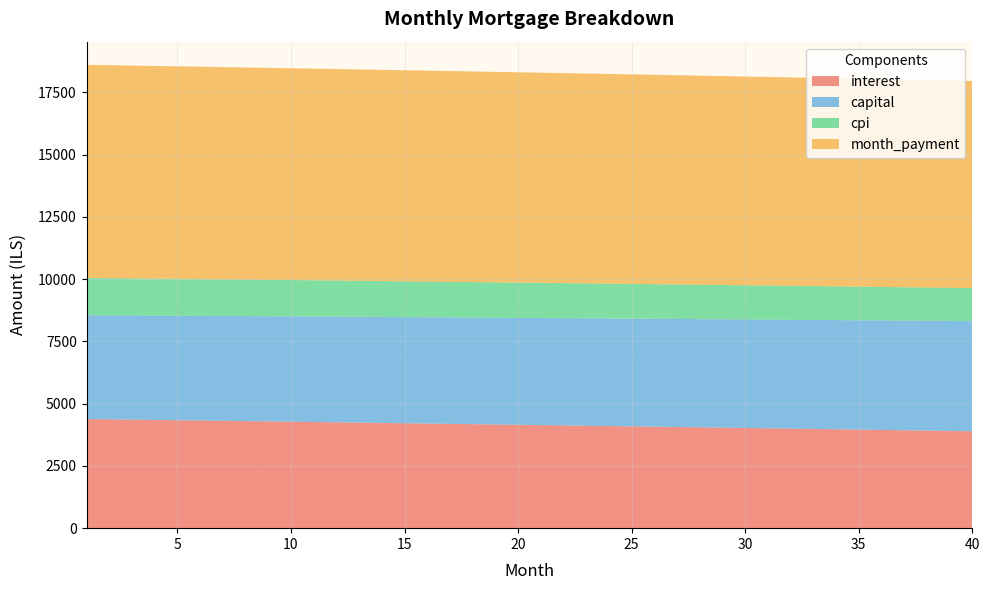

Reading right to left, transcribe all the data shown in this chart.

interest: 3890.5	3904.0	3917.4	3930.8	3944.2	3957.5	3970.7	3983.9	3997.1	4010.2	4023.3	4036.3	4049.2	4062.2	4075.0	4087.8	4100.6	4113.3	4126.0	4138.7	4151.2	4163.8	4176.3	4188.7	4201.1	4213.5	4225.8	4238.0	4250.2	4262.4	4274.5	4286.6	4298.6	4310.6	4322.6	4334.4	4346.3	4358.1	4369.9	4381.6
capital: 4424.1	4417.5	4410.9	4404.3	4397.7	4391.1	4384.5	4377.9	4371.4	4364.8	4358.3	4351.8	4345.3	4338.7	4332.3	4325.8	4319.3	4312.8	4306.4	4299.9	4293.5	4287.0	4280.6	4274.2	4267.8	4261.4	4255.0	4248.7	4242.3	4235.9	4229.6	4223.3	4216.9	4210.6	4204.3	4198.0	4191.7	4185.4	4179.2	4172.9
cpi: 1327.2	1331.9	1336.5	1341.1	1345.7	1350.3	1354.8	1359.4	1363.9	1368.4	1372.9	1377.3	1381.8	1386.2	1390.7	1395.1	1399.4	1403.8	1408.2	1412.5	1416.8	1421.2	1425.4	1429.7	1434.0	1438.2	1442.5	1446.7	1450.9	1455.0	1459.2	1463.4	1467.5	1471.6	1475.7	1479.8	1483.9	1487.9	1492.0	1496.0
month_payment: 8314.6	8321.5	8328.3	8335.1	8341.8	8348.6	8355.2	8361.9	8368.5	8375.0	8381.6	8388.0	8394.5	8400.9	8407.3	8413.6	8419.9	8426.2	8432.4	8438.6	8444.7	8450.8	8456.9	8462.9	8468.9	8474.9	8480.8	8486.7	8492.5	8498.3	8504.1	8509.9	8515.6	8521.2	8526.9	8532.5	8538.0	8543.5	8549.0	8554.5